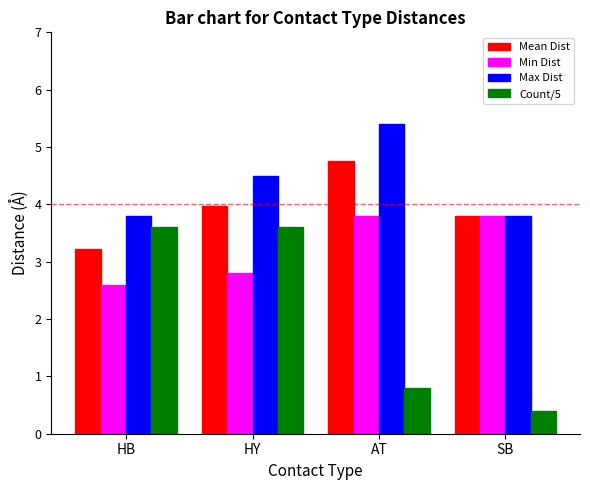

List the series in order of their overall mean, lowest first.

Count/5, Min Dist, Mean Dist, Max Dist